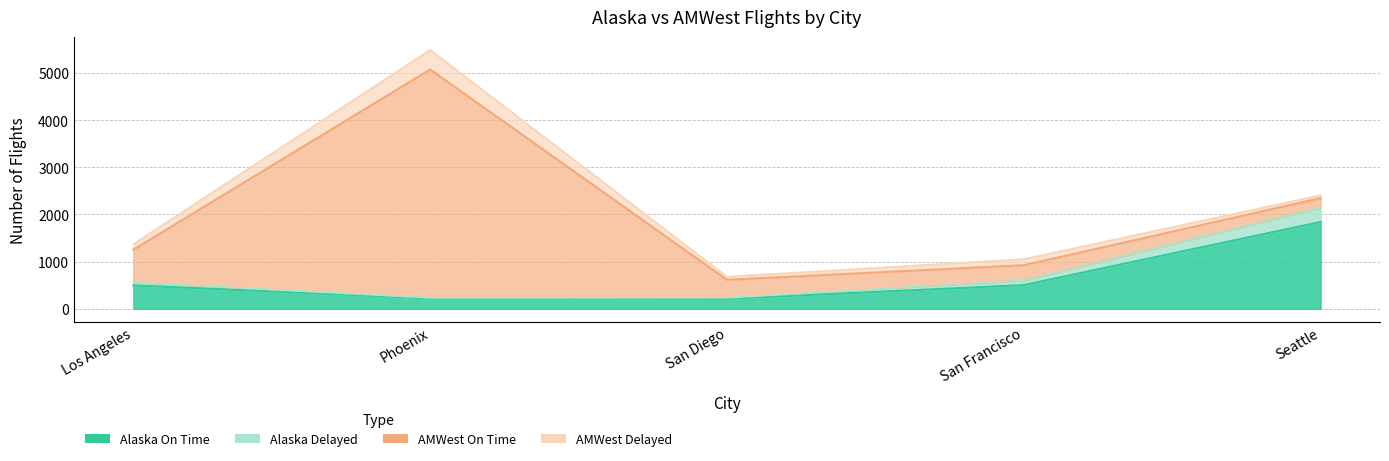

Count the number of categories in the chart.

5